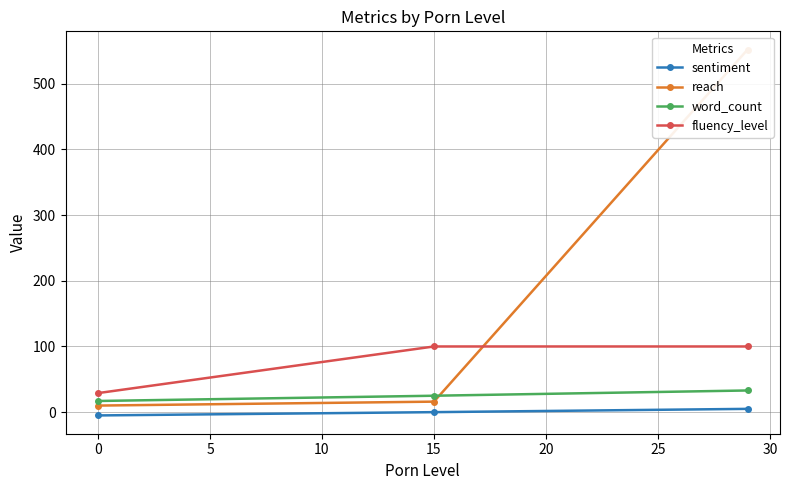

The word_count series shows 25 at 15. True or false?

True